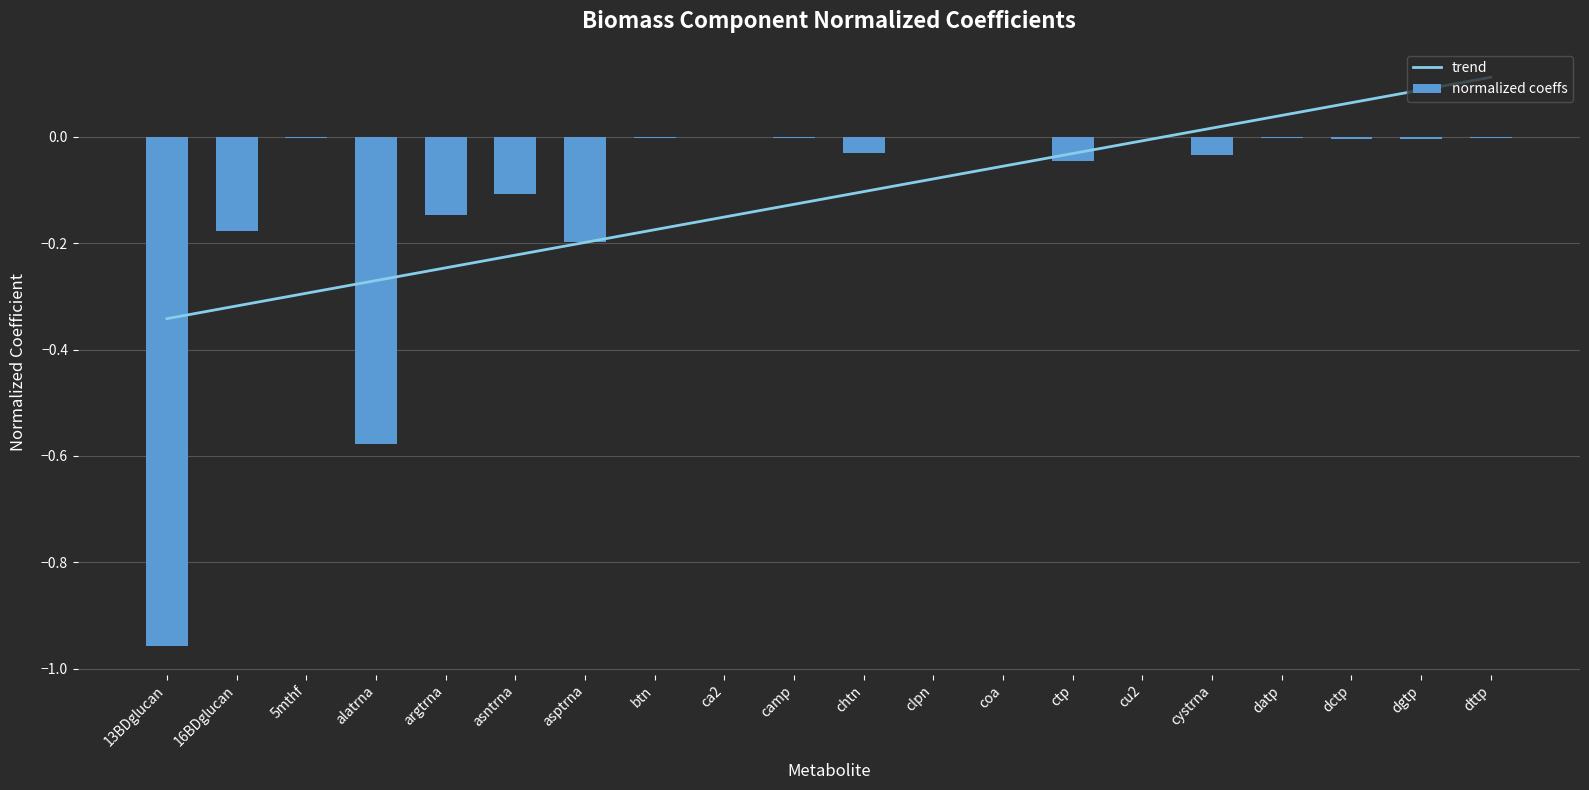

What is the difference between the maximum and second lowest values in the normalized coeffs series?

0.6